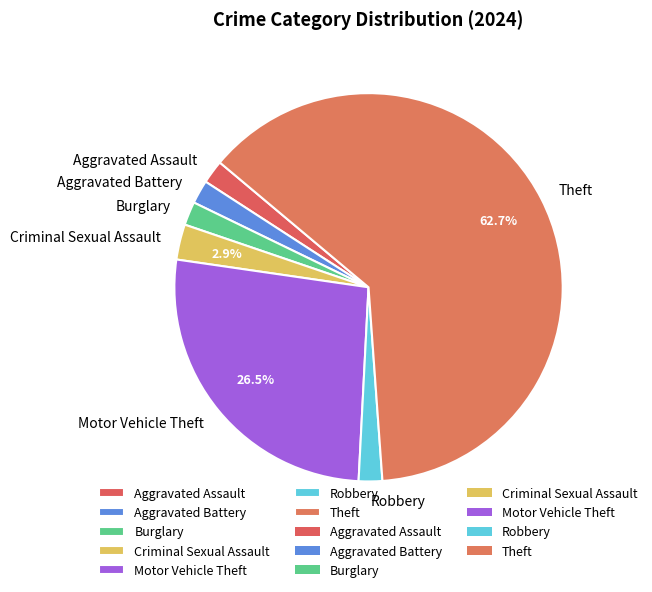

What percentage is the Criminal Sexual Assault slice, to the nearest percent?

3%